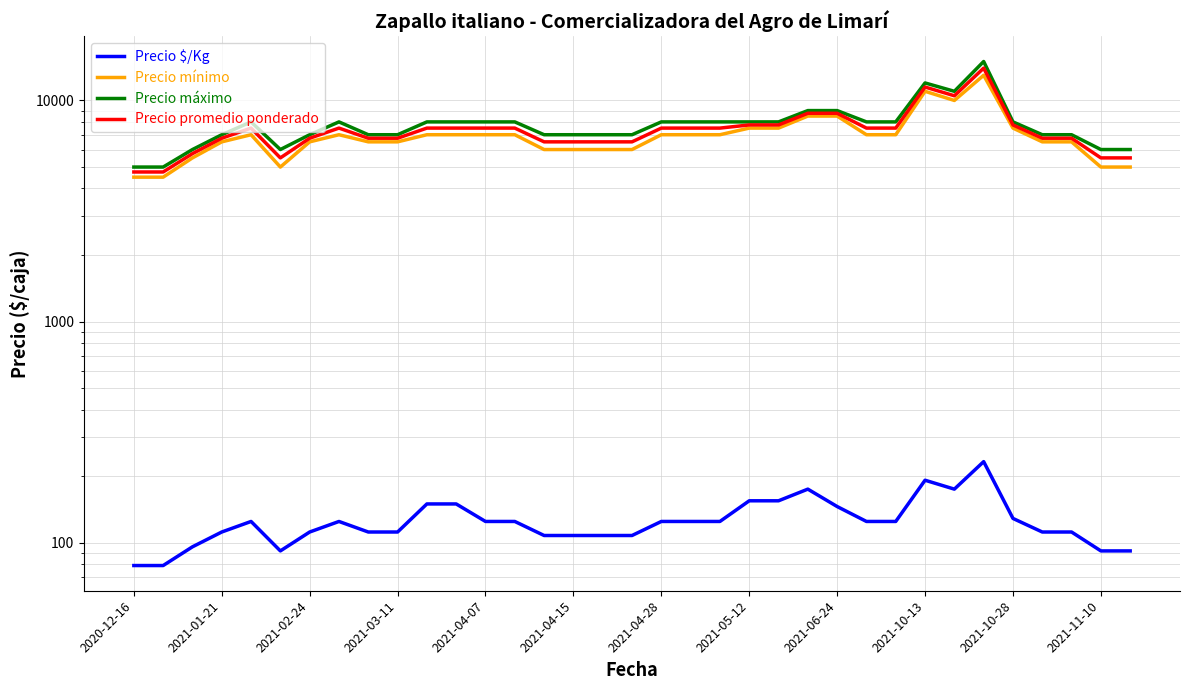

True or false: Precio promedio ponderado and Precio mínimo cross at least once.

False